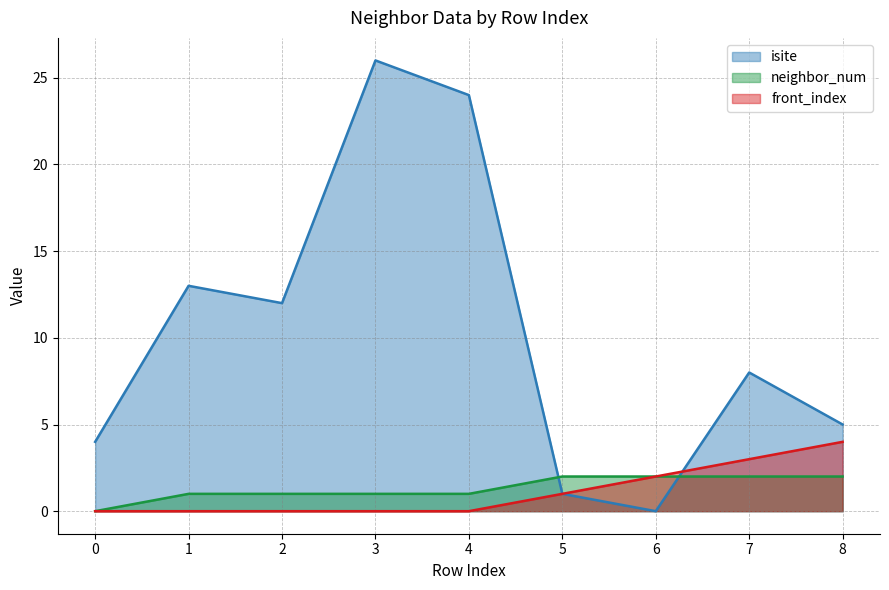

What is the difference between the neighbor_num values at 6 and 4?

1